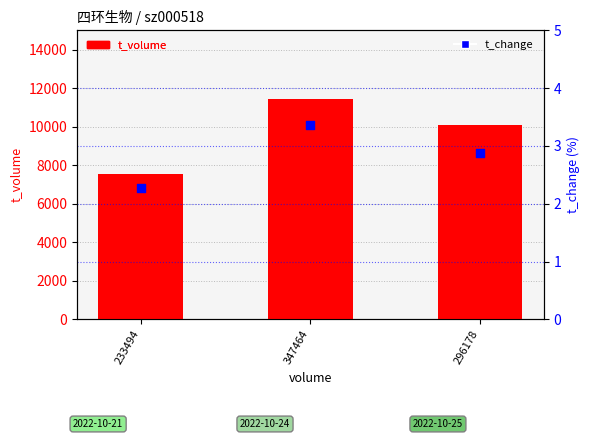

Which series reaches the minimum Y coordinate?

t_change